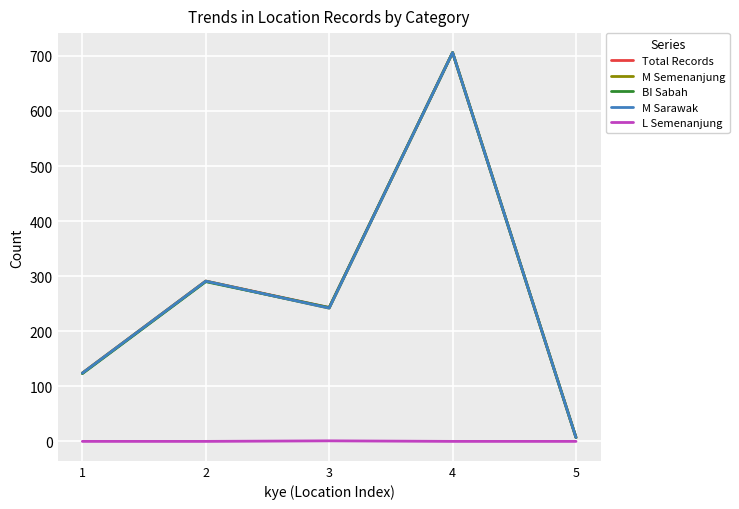

Where does the M Sarawak series first go above 242?

2